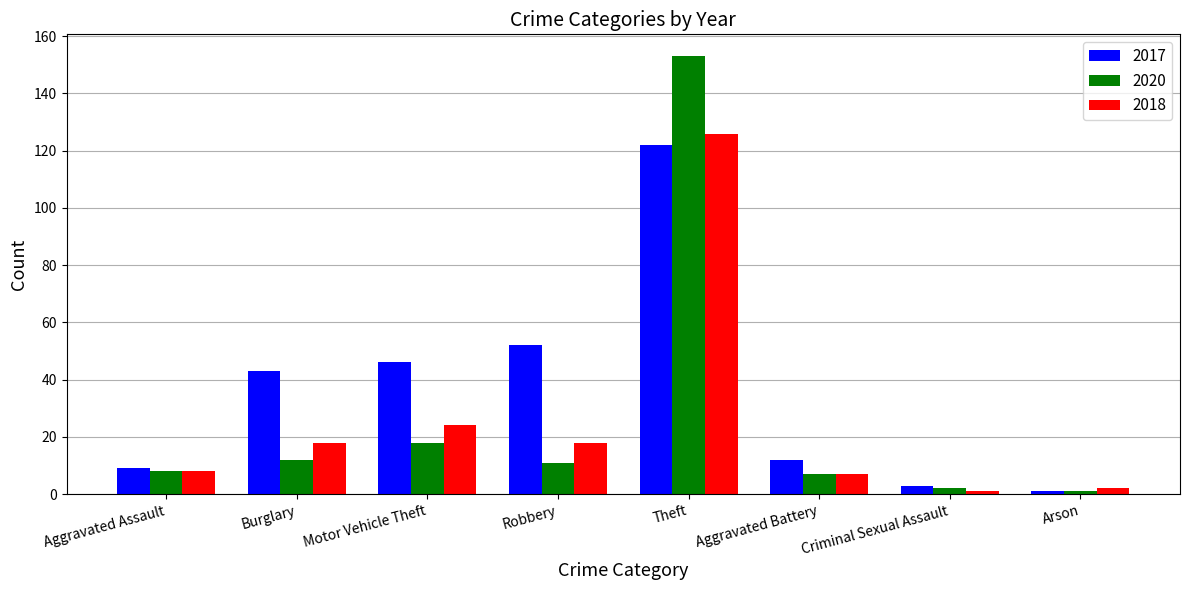

How many bars are there in total?

24